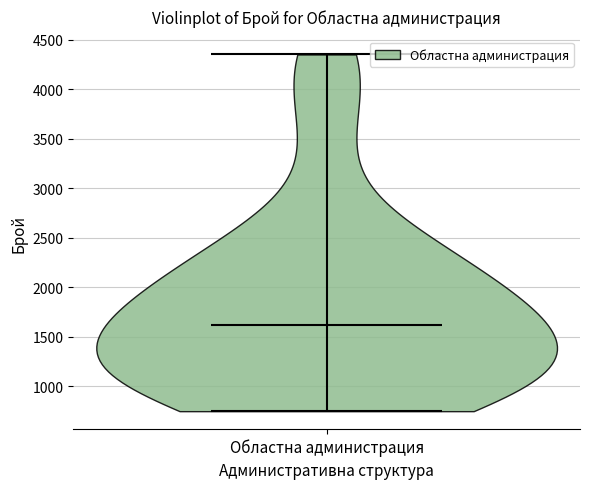

Read this violin plot against the y-axis: where its median line is, and the lowest and highest points the violin reaches. The values are not printed on the chart, so give them approximately, as read against the axis.

median line 1600, lowest point 750, highest point 4350